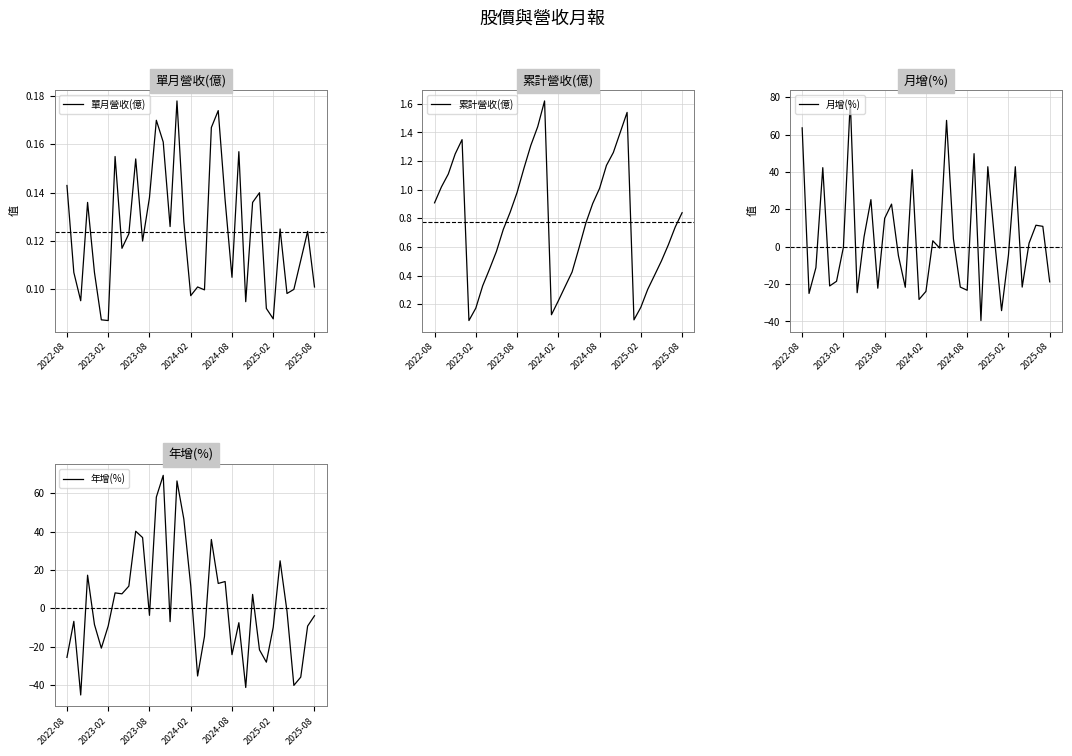

Is the value of 單月營收(億) at 32 greater than the value of 累計營收(億) at 13?

No